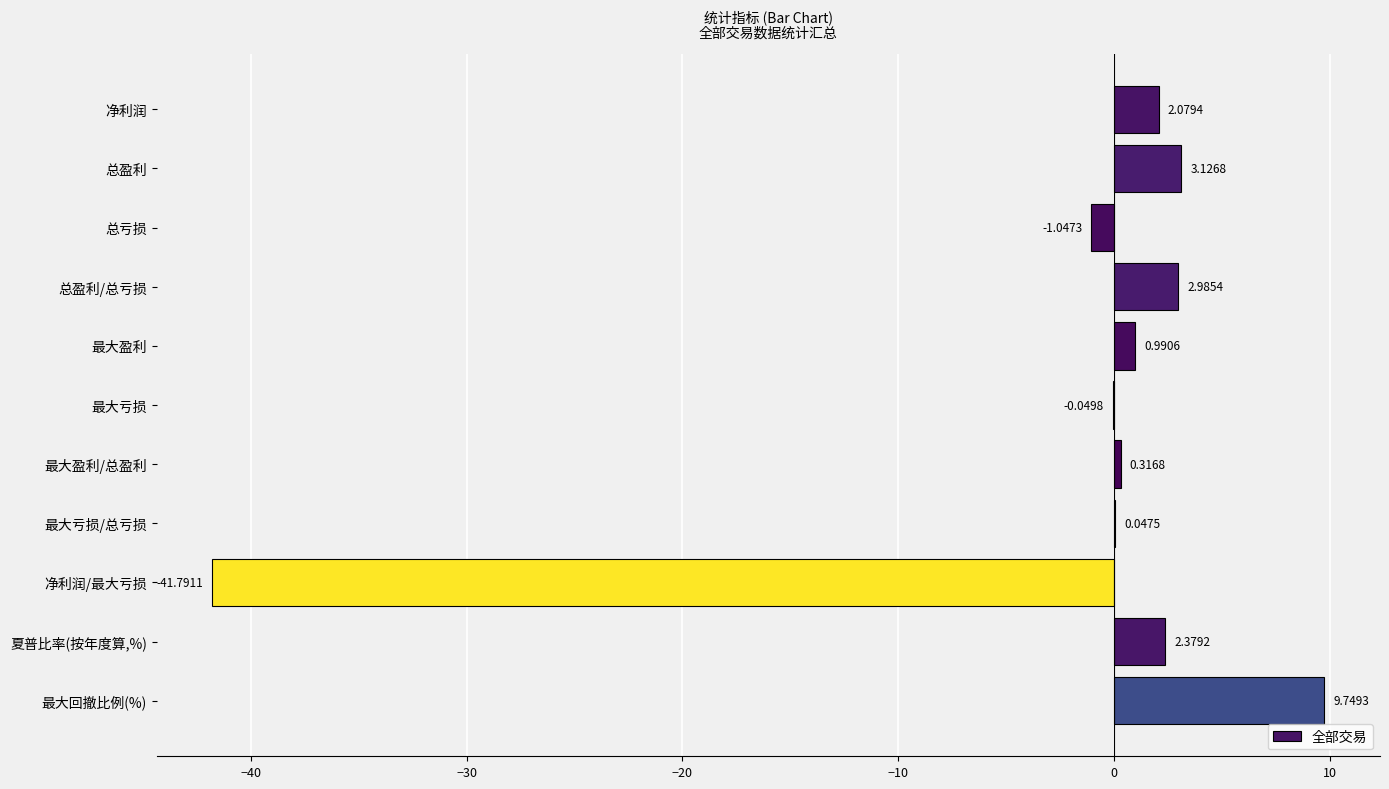

How many values are above zero?

8